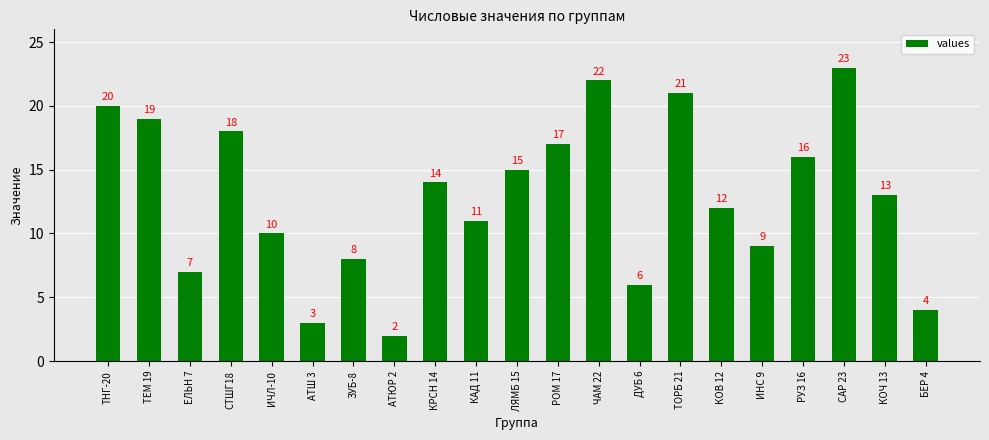

Which category has the highest value across all series?

САР 23